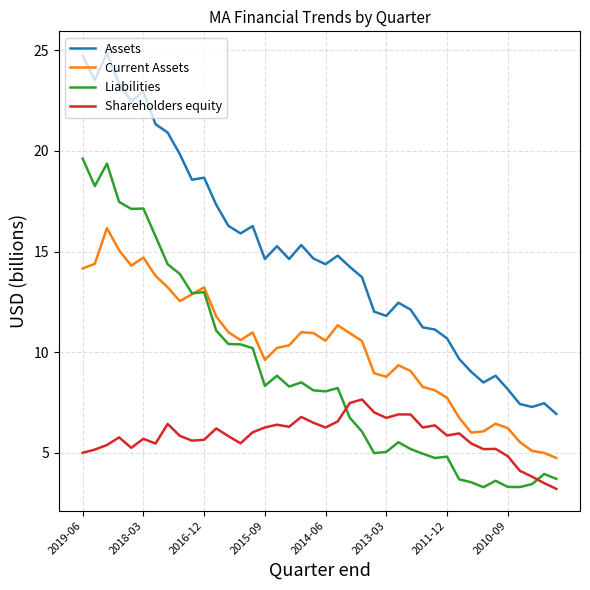

True or false: Current Assets and Shareholders equity cross at least once.

False